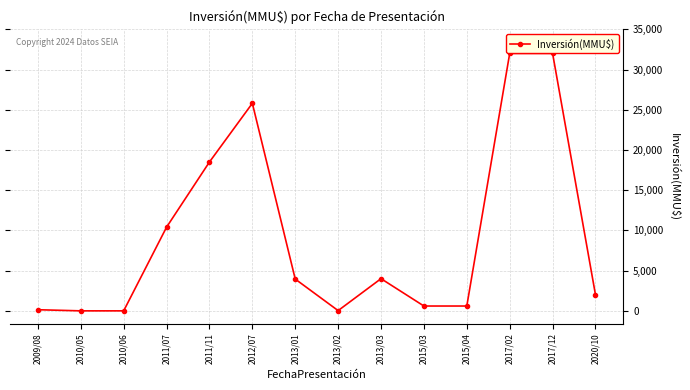

Is it true that the value at 2015/03 is 600?

True